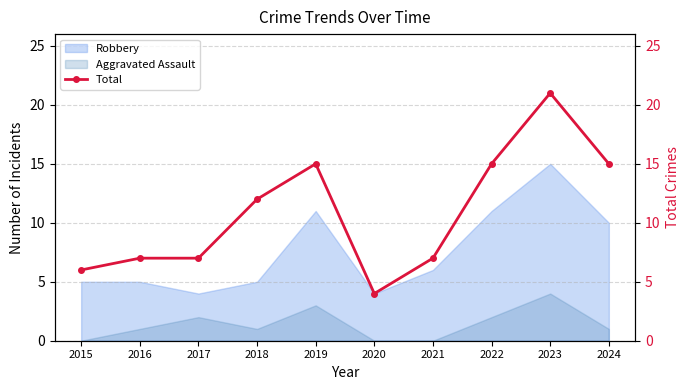

Rank the categories by value from lowest to highest.

2020, 2015, 2016, 2017, 2021, 2018, 2019, 2022, 2024, 2023